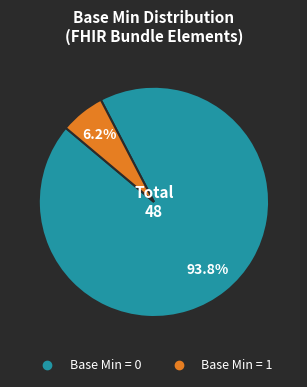

To the nearest percent, what is the difference between the largest and smallest slice percentages?

87%